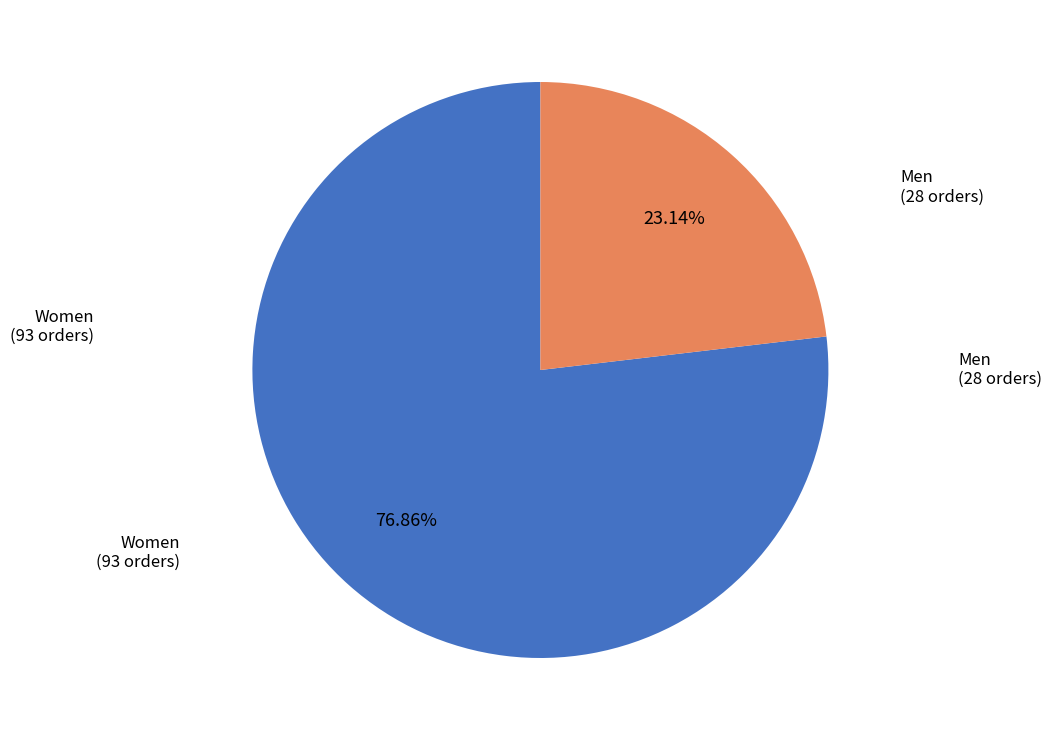

True or false: Women accounts for 84% of the total.

False